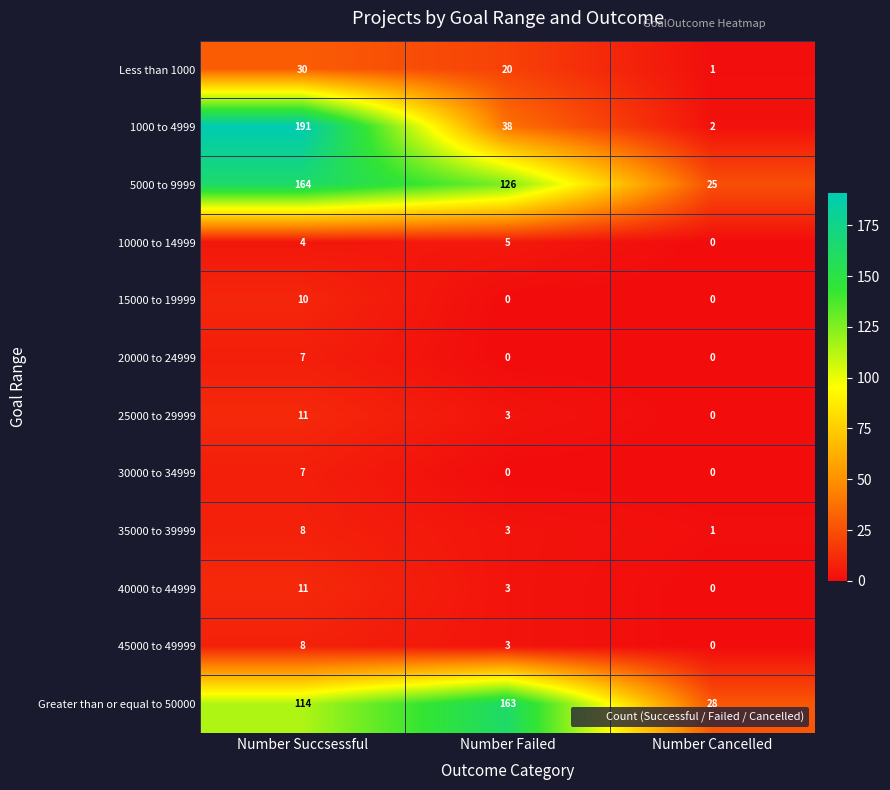

Rank the categories by 1000 to 4999 value from lowest to highest.

Number Cancelled, Number Failed, Number Succsessful